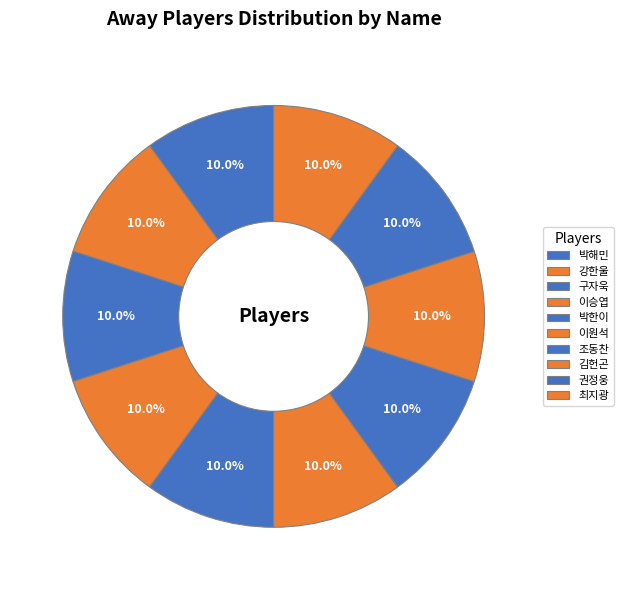

Does any single category account for the majority?

No